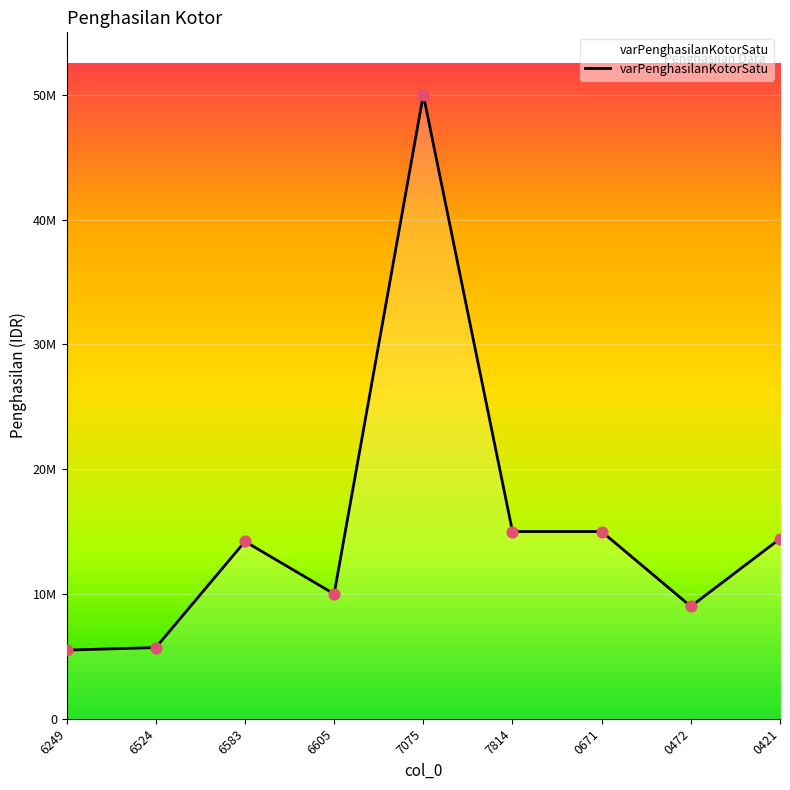

Does the chart have visible grid lines?

Yes